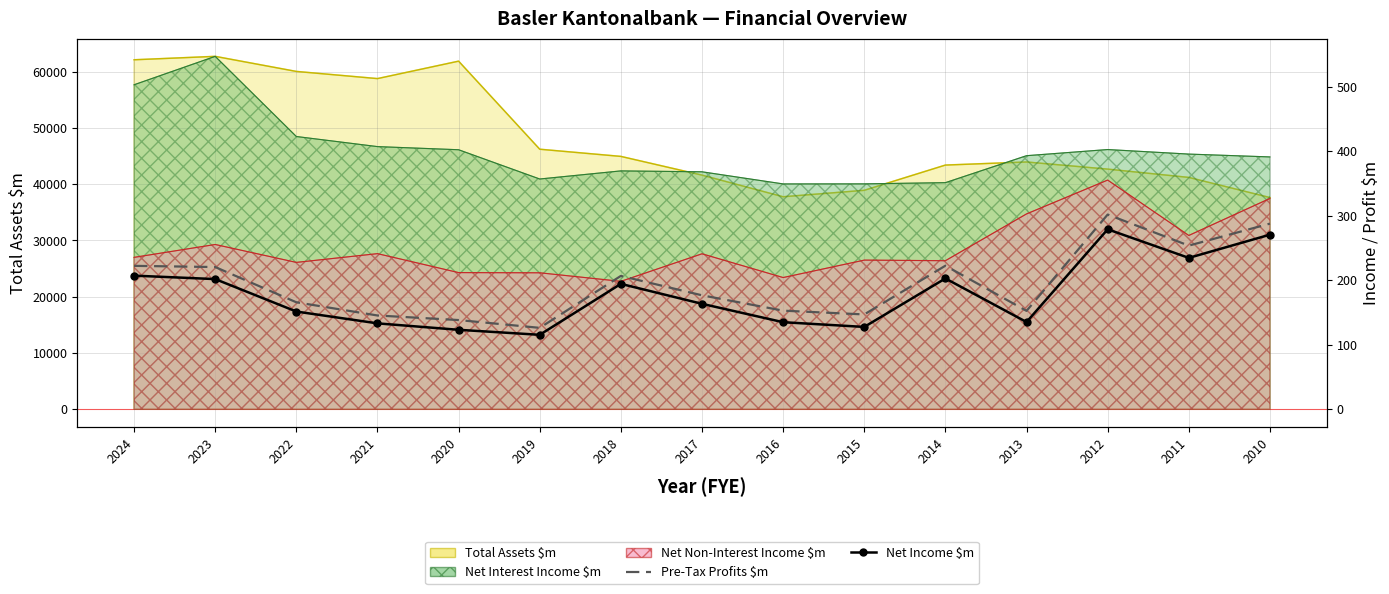

What is the difference between the maximum and minimum values in the Net Income $m series?

163.5